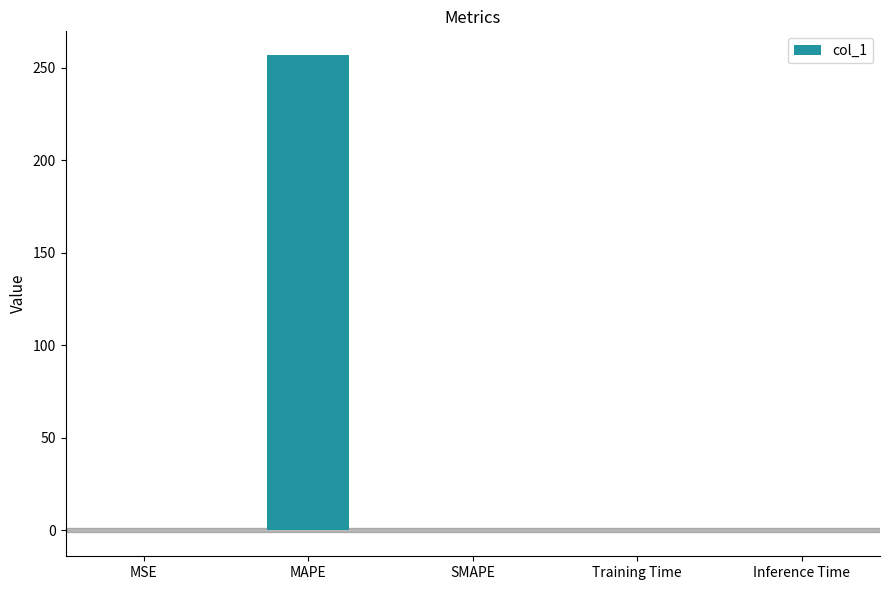

The value at Training Time is 0.0. True or false?

True